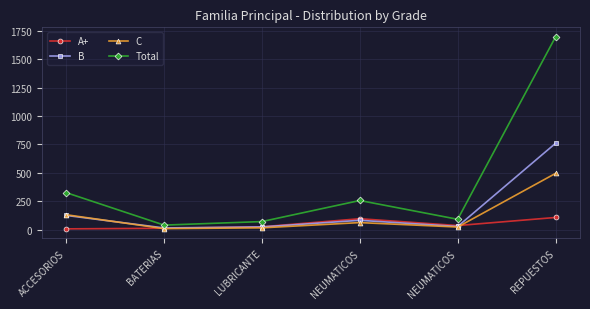

How many interior local valleys does the A+ series have?

1